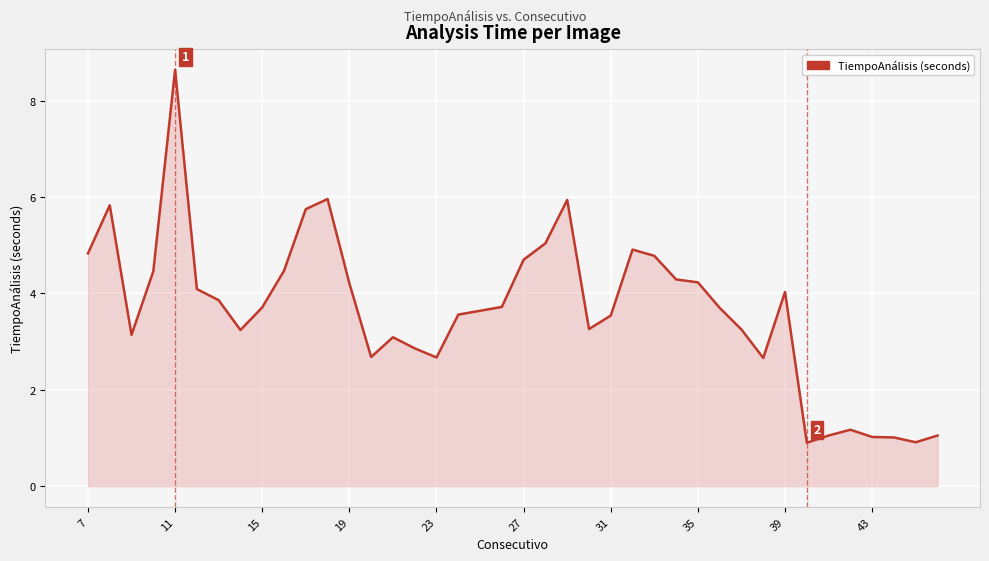

What is the greatest value displayed?

8.6